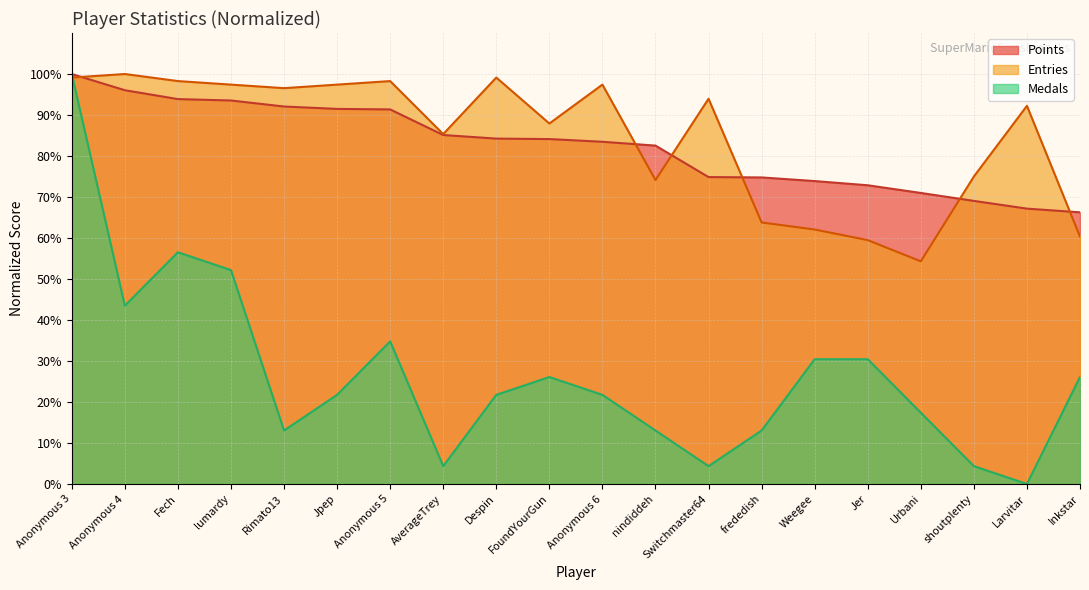

Which series has the largest total across all categories?

Entries